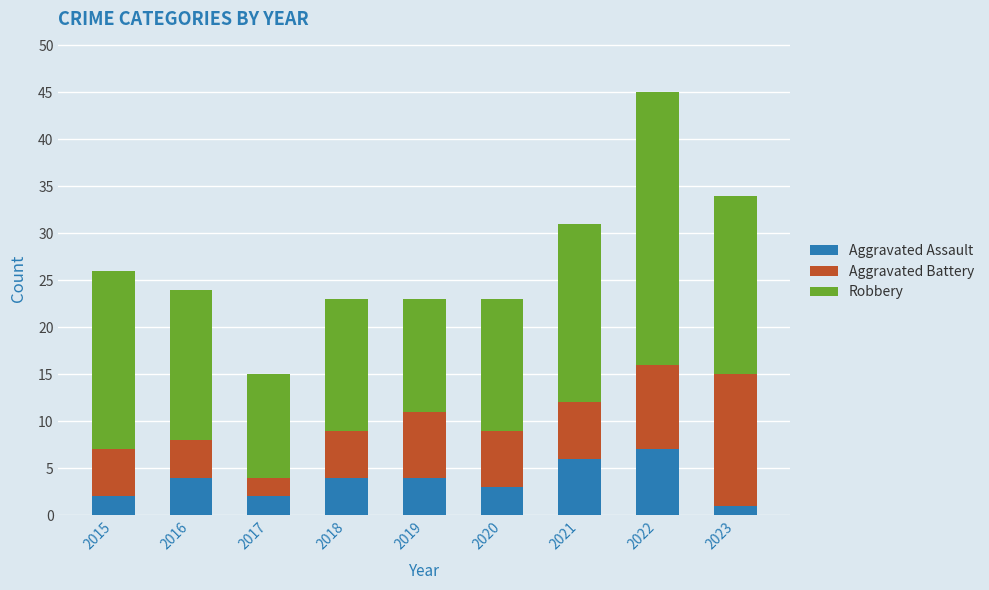

Is it true that Aggravated Assault equals 2 at 2022?

False